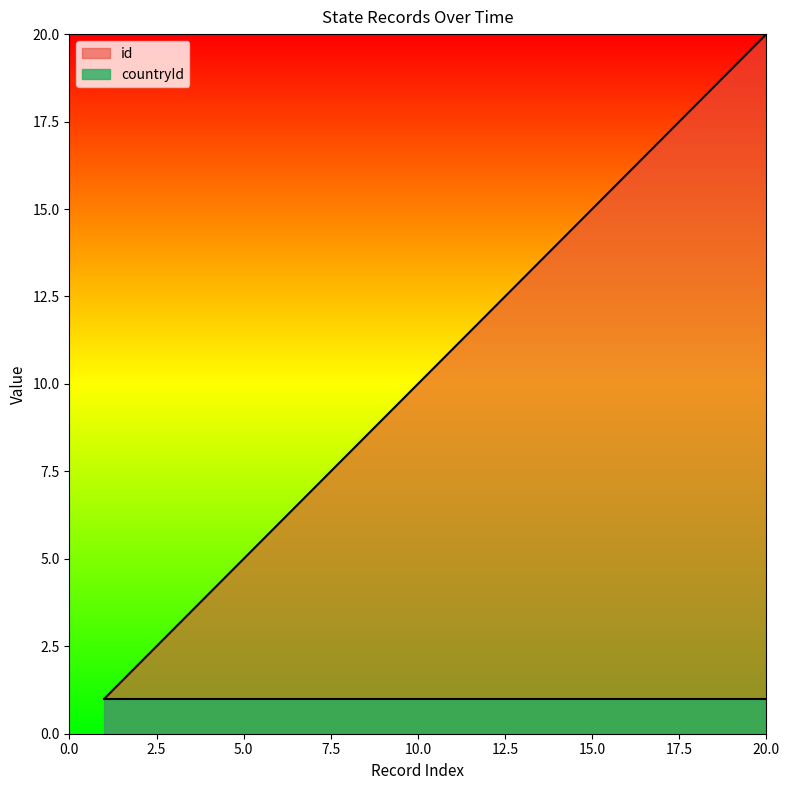

What is the value of the 8th point from the left?

8